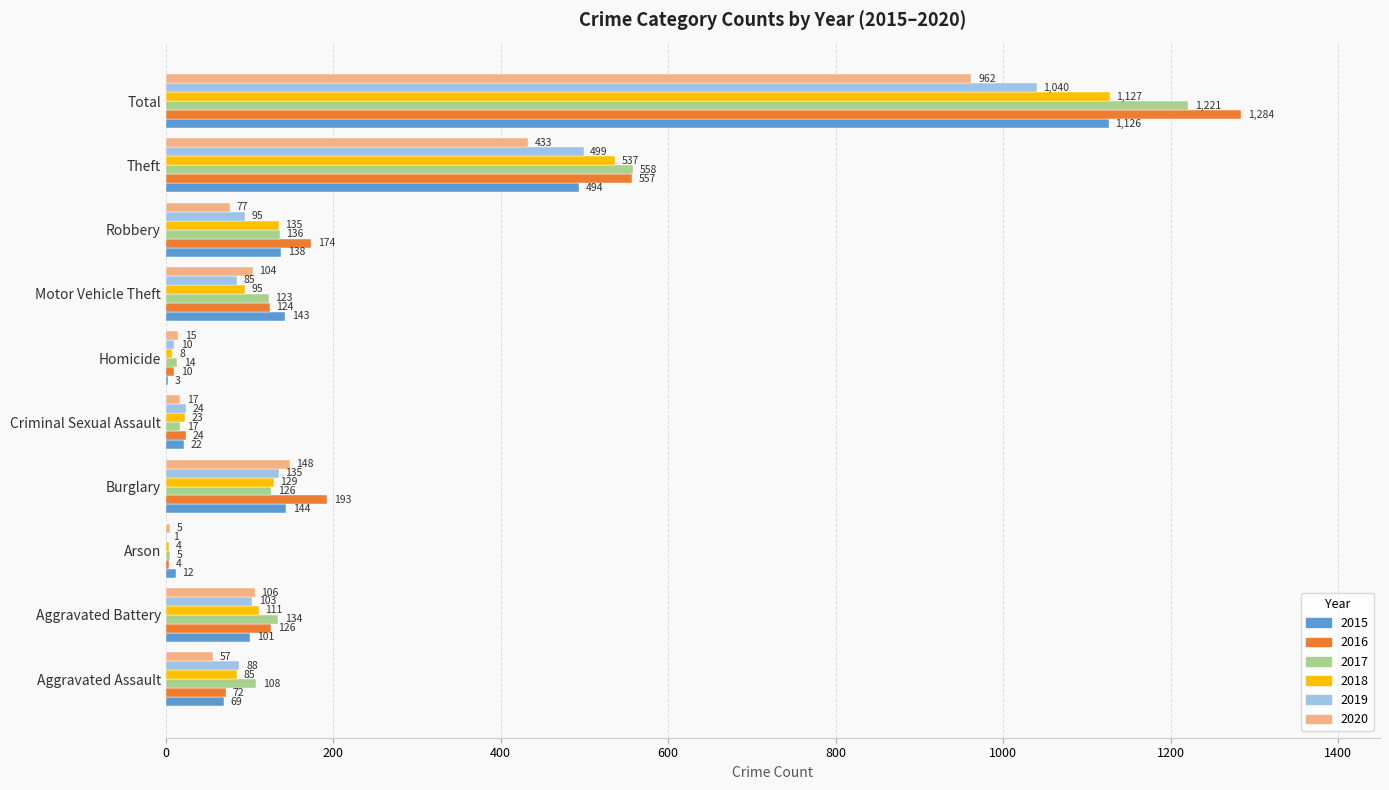

At which category does the chart reach its peak across all series?

Total